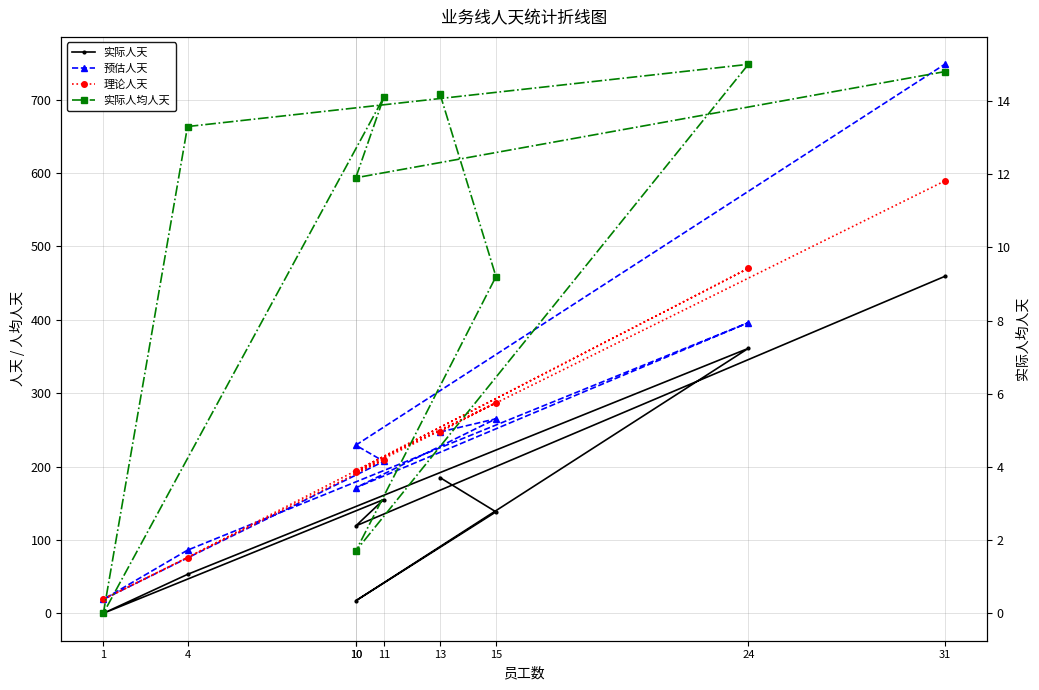

The value of 实际人天 at 15 is 138.2. True or false?

True